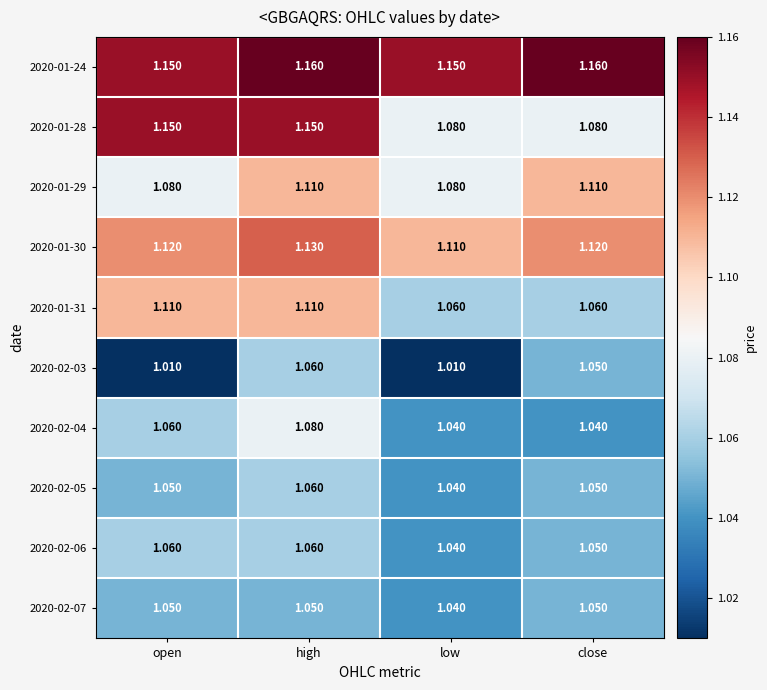

Which series has the largest total across all categories?

2020-01-24